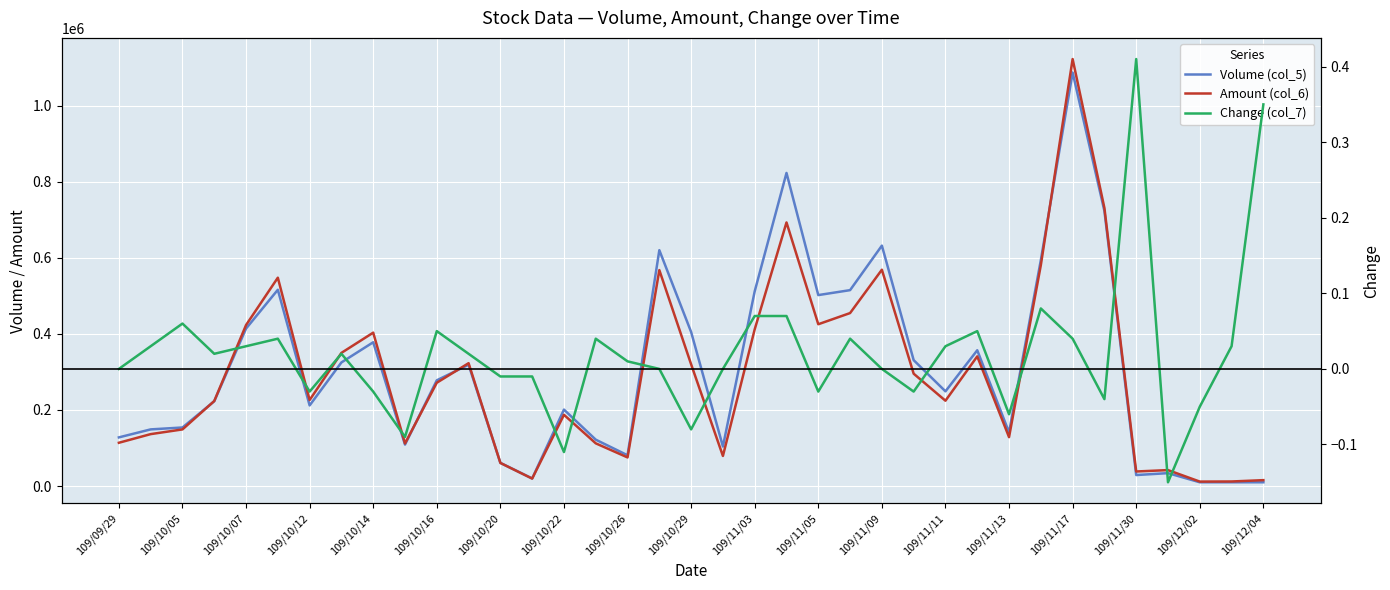

True or false: Change (col_7) and Volume (col_5) cross at least once.

False